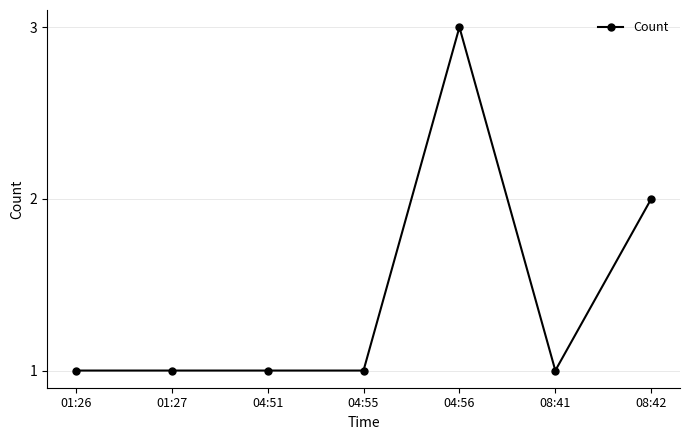

What position from the right is 04:55?

4